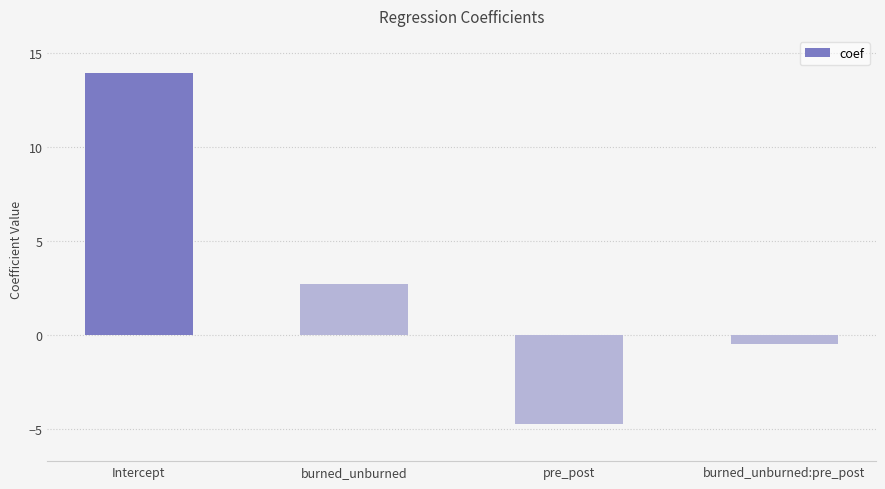

Which label corresponds to the largest value in the chart?

Intercept